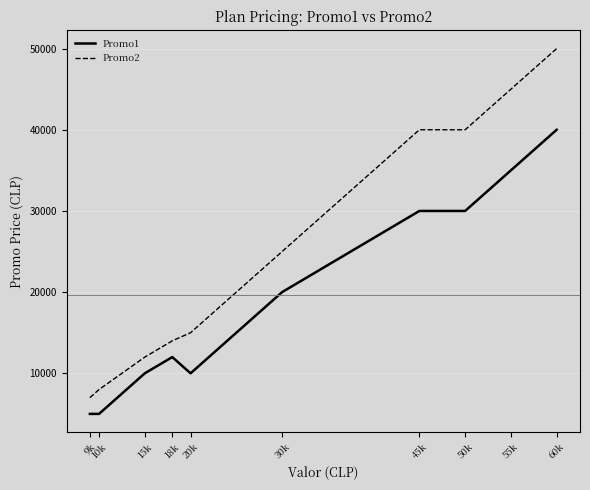

What is the difference between the maximum and minimum values in the Promo2 series?

43000